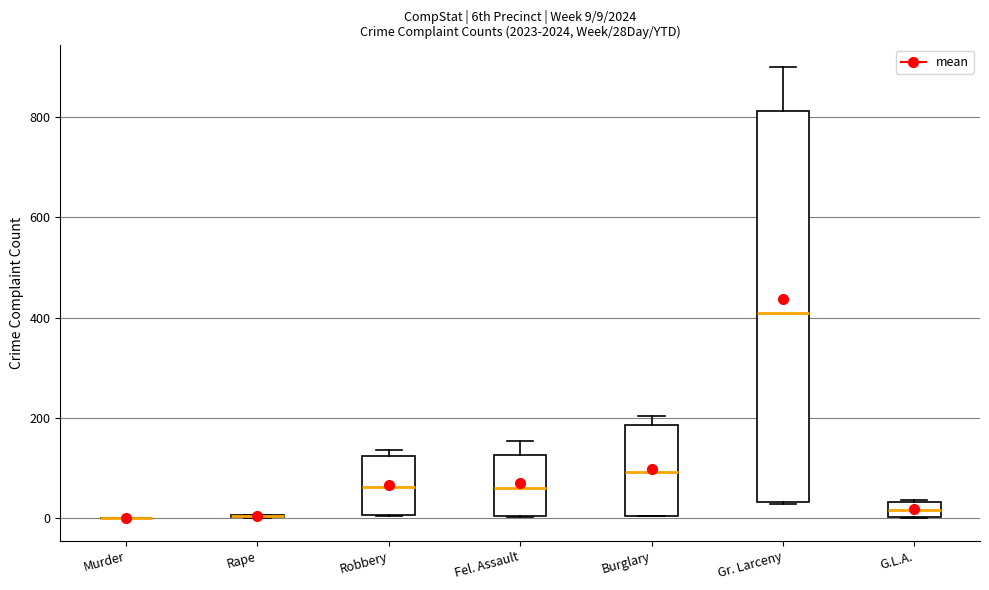

Comparing the boxes themselves (not the whiskers), which one is the tallest?

Gr. Larceny